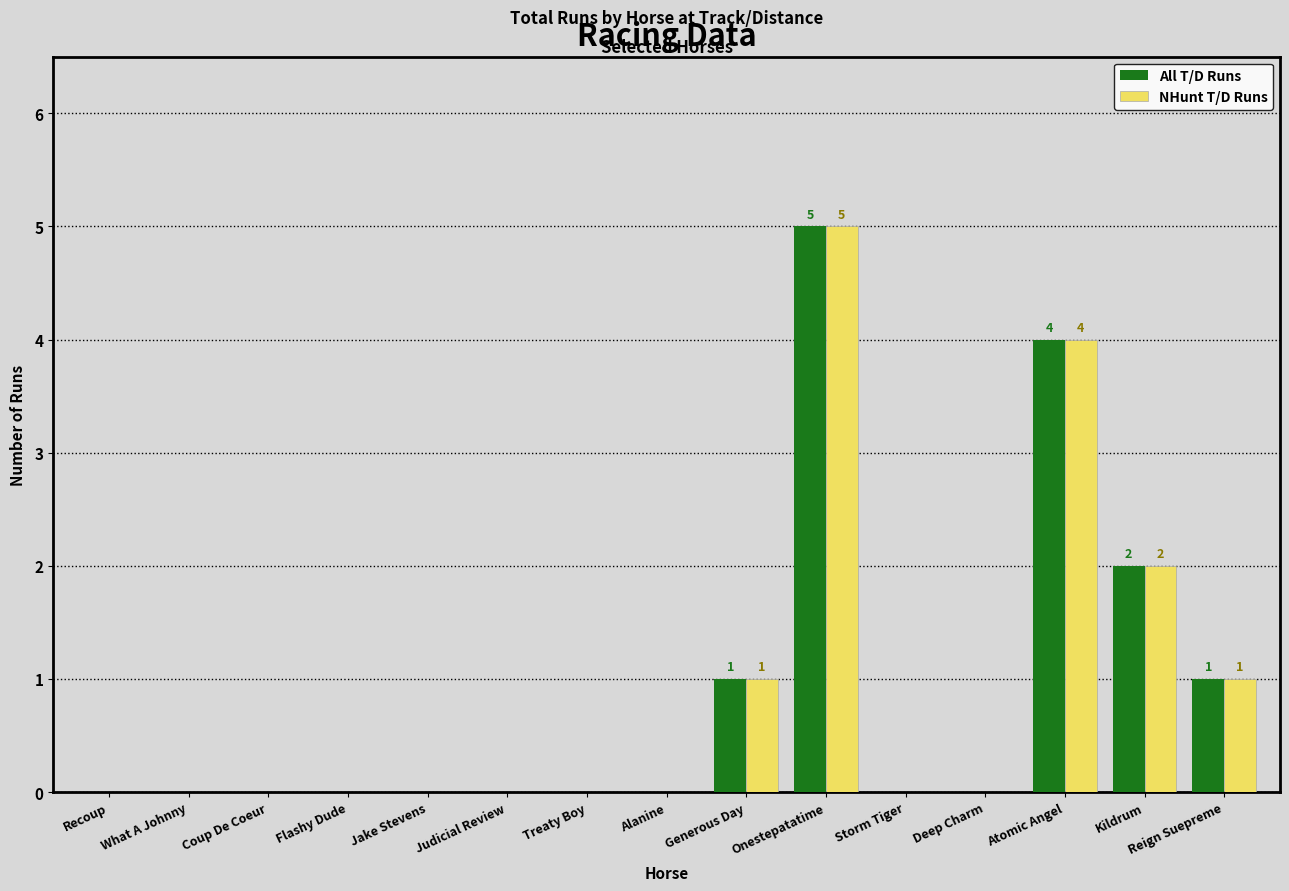

At which category is the sum across all series the highest?

Onestepatatime